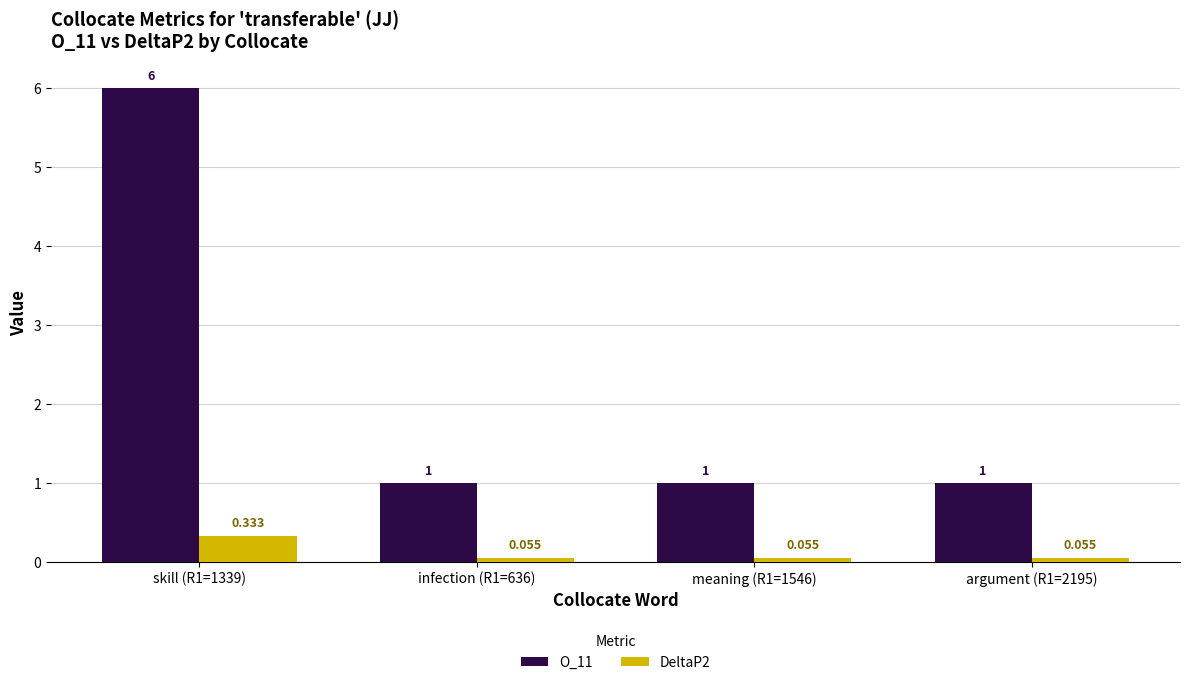

What is the total value across all series at skill (R1=1339)?

6.3